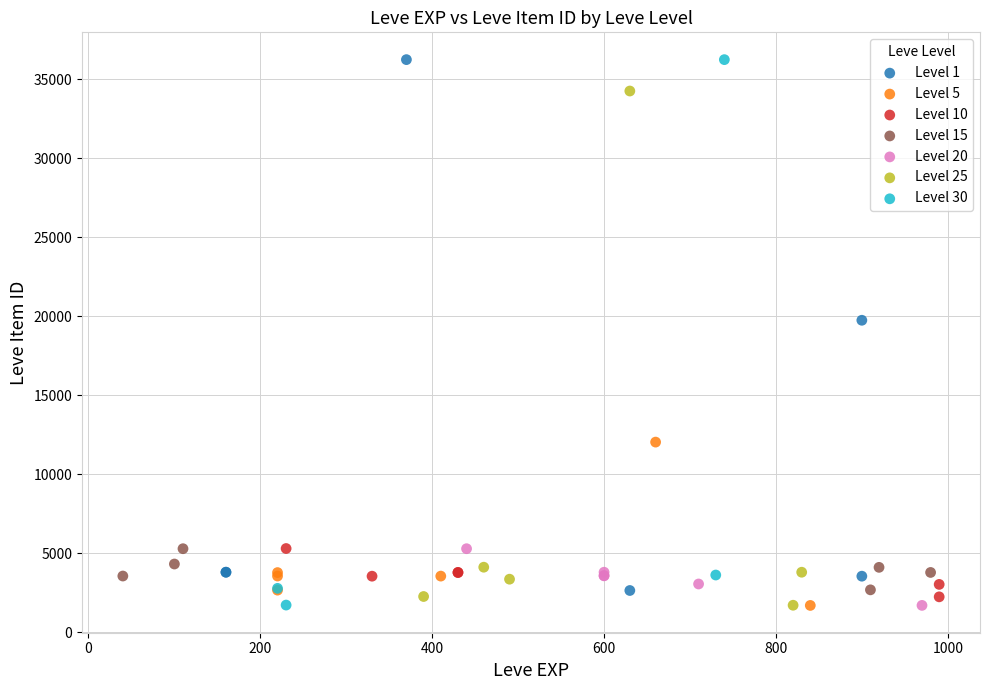

What are all the series names shown in the legend?

Level 1, Level 5, Level 10, Level 15, Level 20, Level 25, Level 30